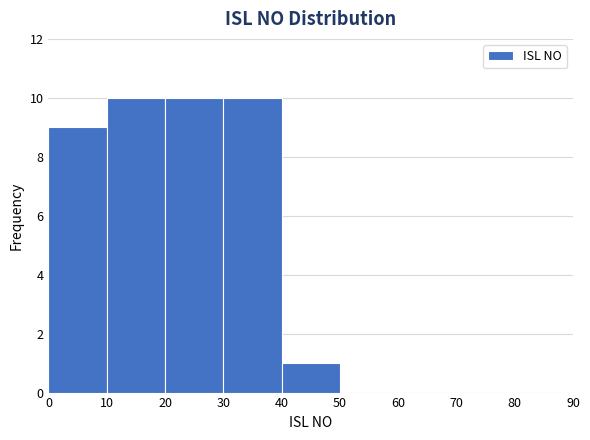

What is the height of the bar covering 30 to 40 on the x-axis? The values are not printed on the chart, so give them approximately, as read against the axis.

10